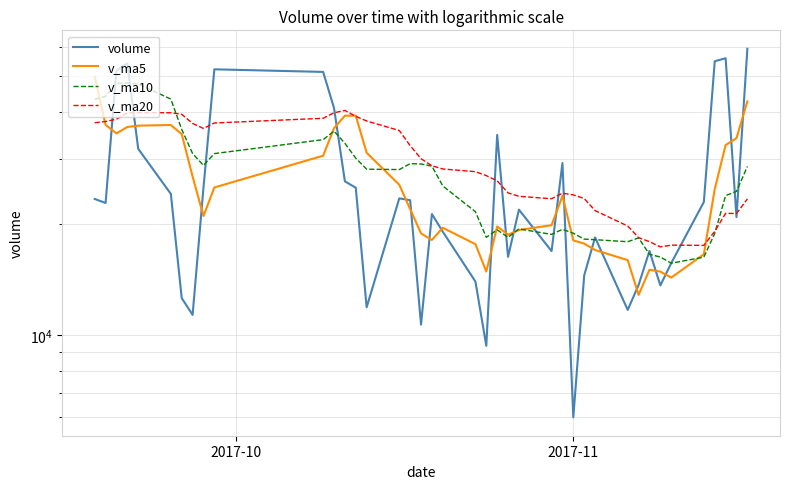

How many interior local valleys does the volume series have?

11